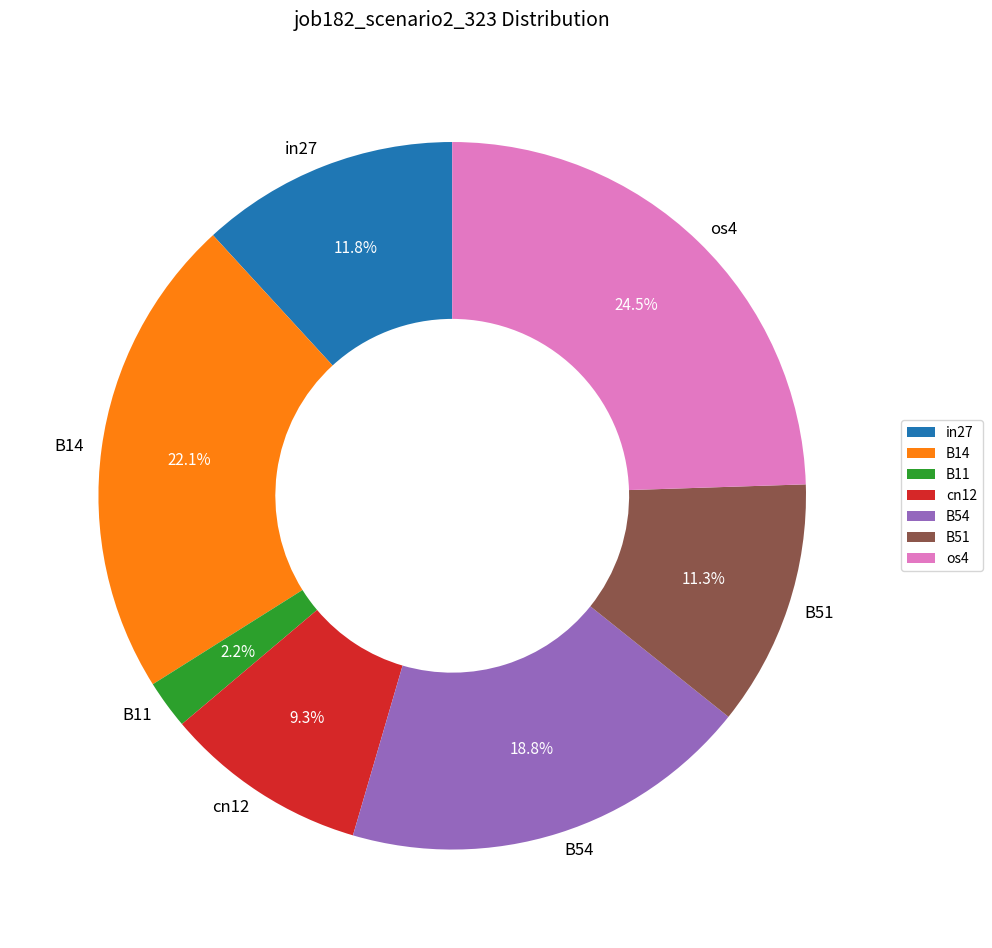

Is the sum of os4 and B51 greater than half?

No